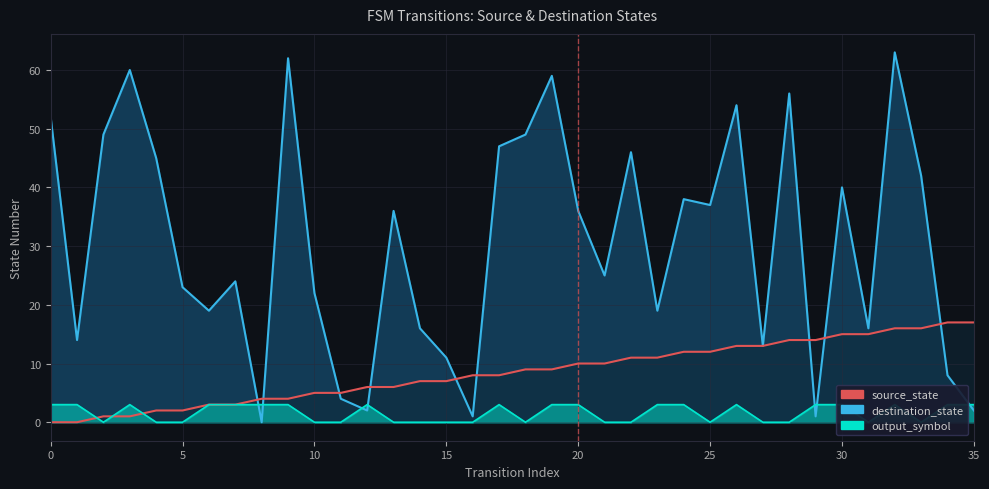

Count the output_symbol values in the range 0 to 3.

36